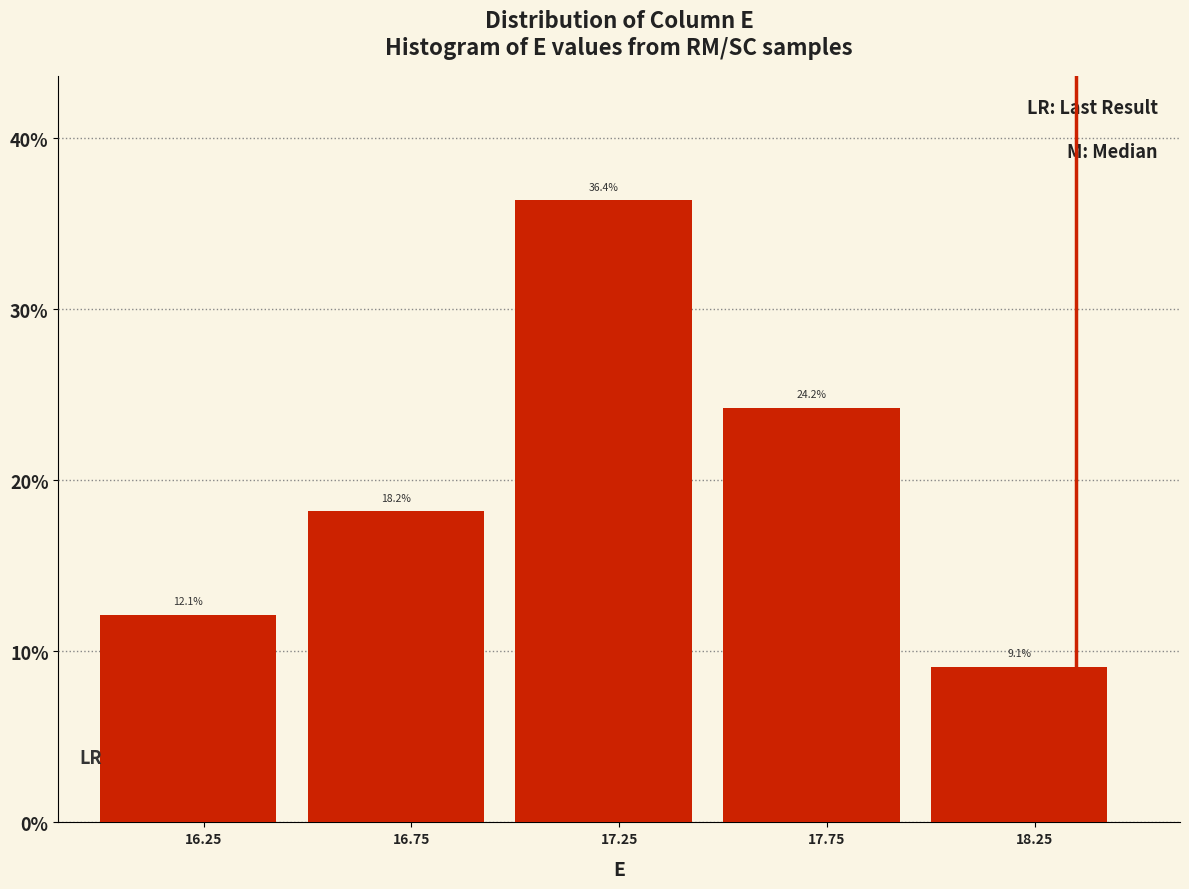

How tall is the bar that spans 18.0 to 18.5 on the x-axis?

9.1